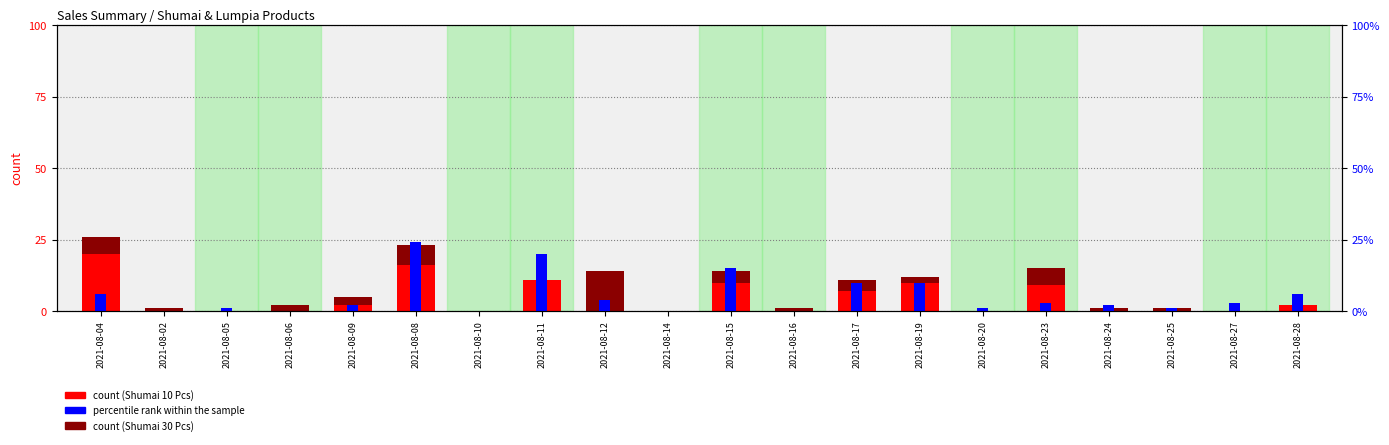

What is the label of the 5th bar from the left?

2021-08-09